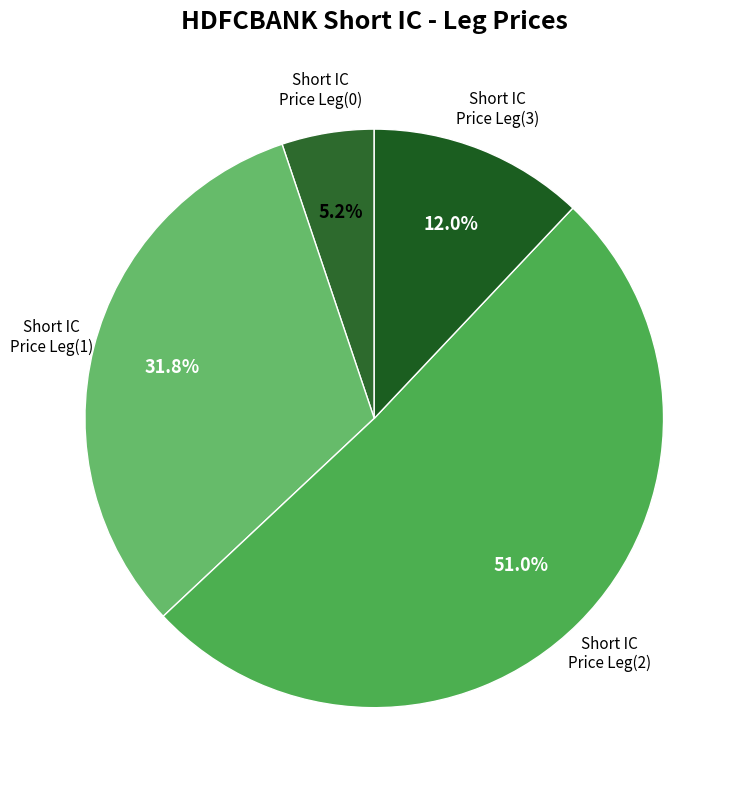

Which slice is the smallest?

Short IC / Price Leg(0)